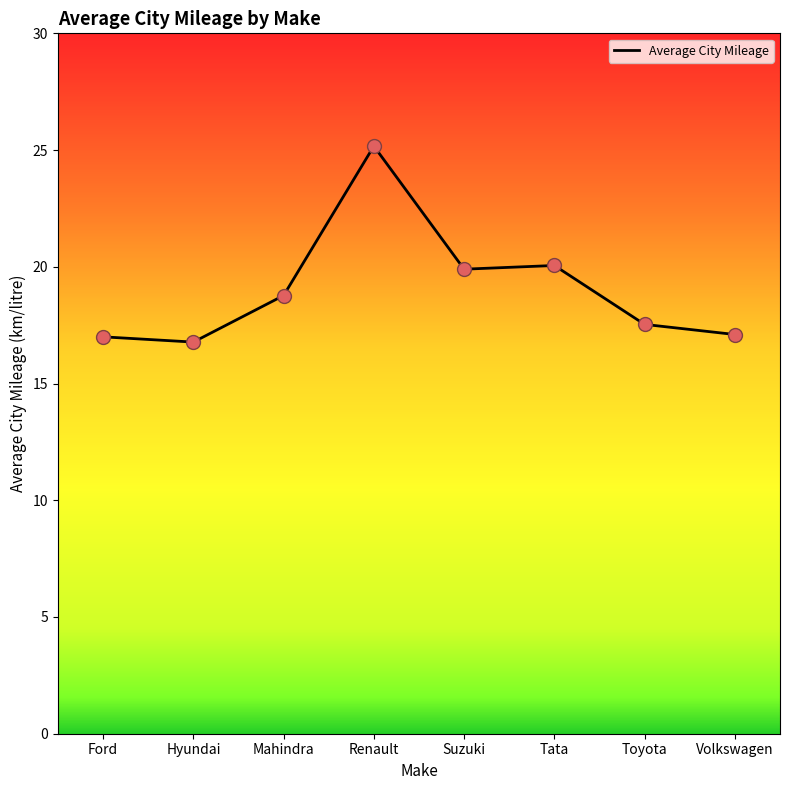

What is the ratio of the value at Toyota to the value at Tata?

0.9